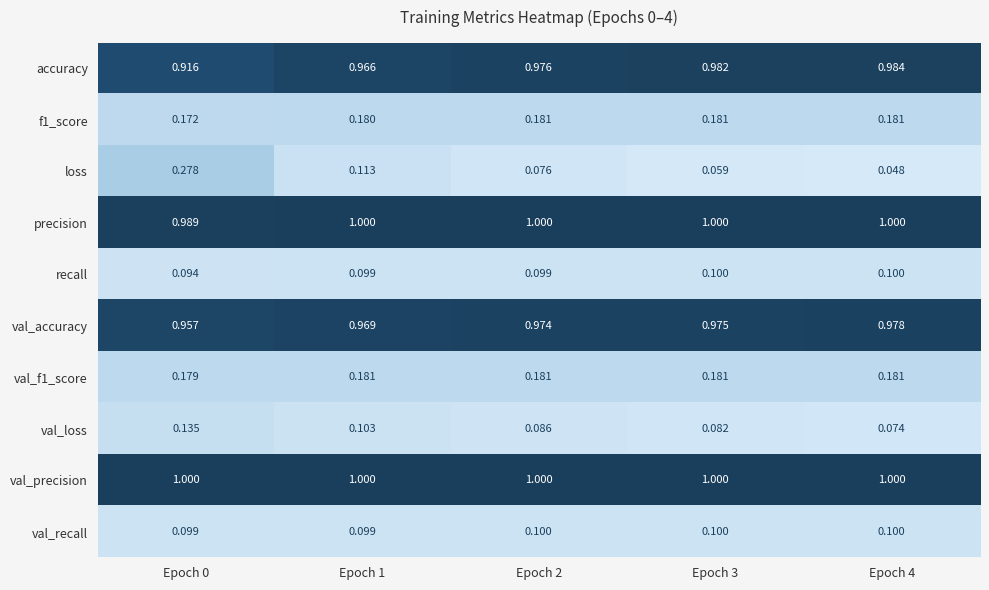

Is the value of val_recall at Epoch 4 greater than the value of accuracy at Epoch 1?

No